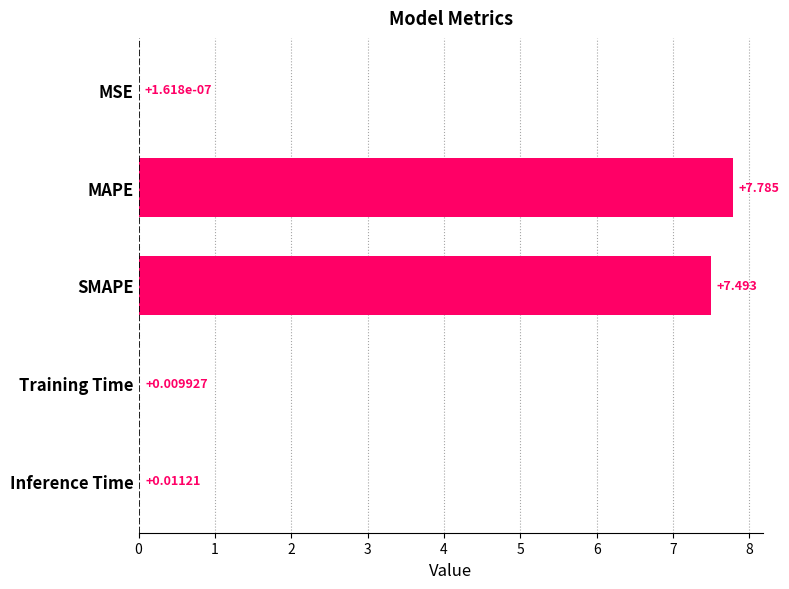

Where is the data nearest to the value 3?

Inference Time